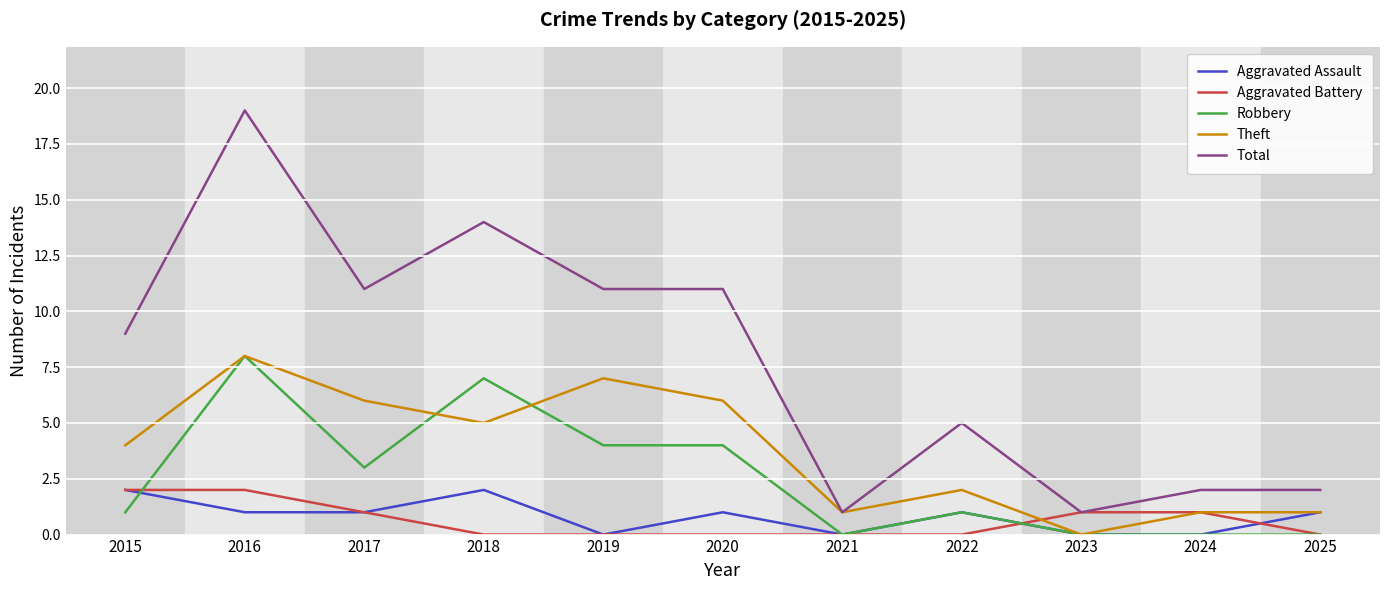

Is the value of Aggravated Assault at 2022 greater than the value of Robbery at 2021?

Yes